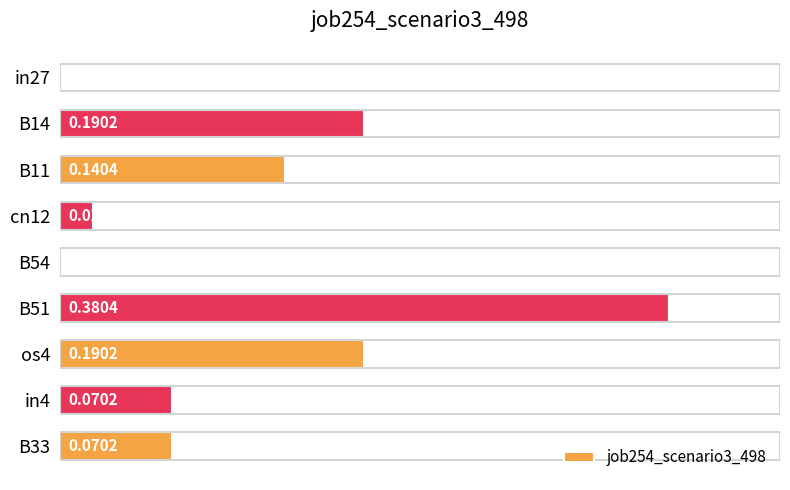

Which has a higher value, cn12 or B14?

B14